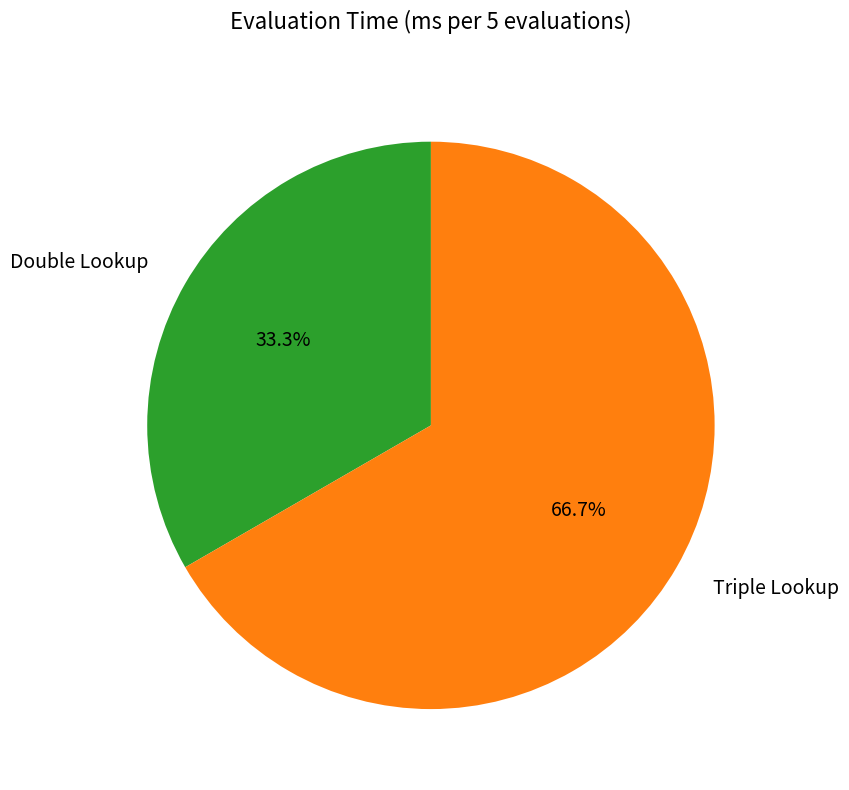

What percentage do Double Lookup and Triple Lookup together represent?

100.0%